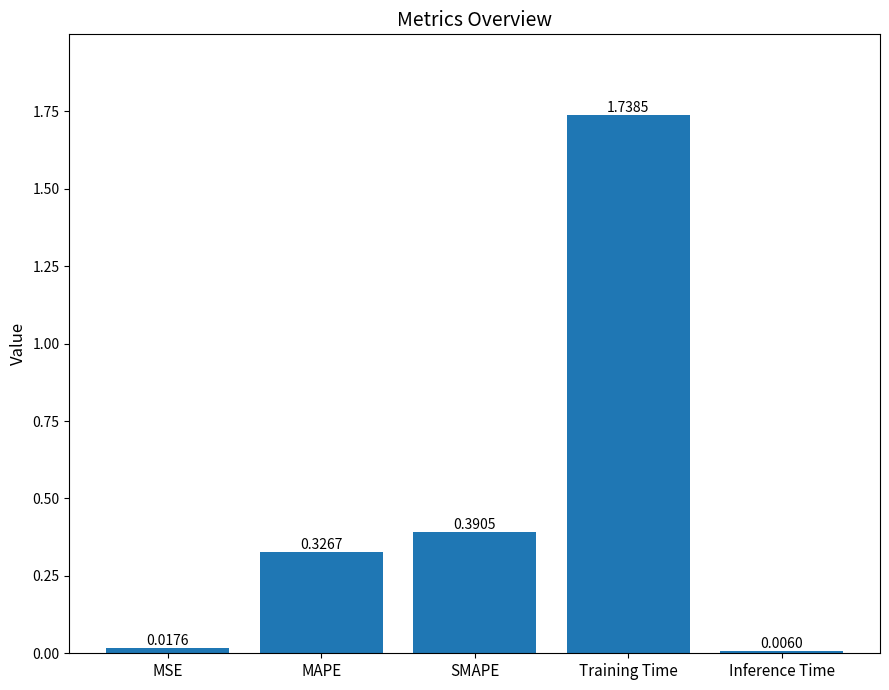

Where is the data nearest to the value 0?

Inference Time